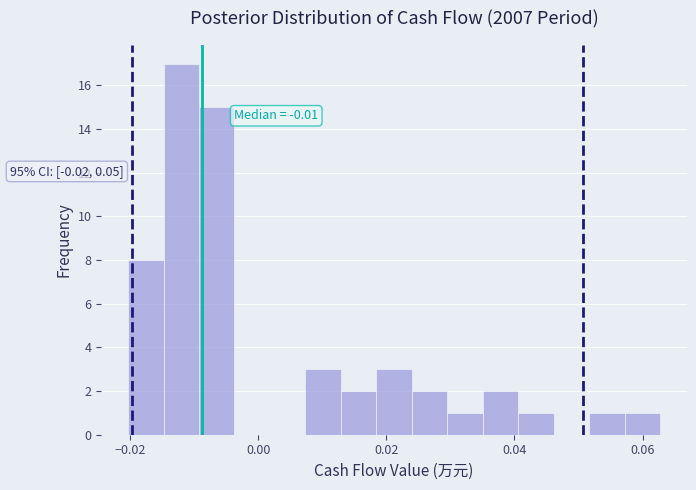

Around what value on the x-axis is the tallest bar? Give the approximate position of its centre, as read against the axis.

-0.012